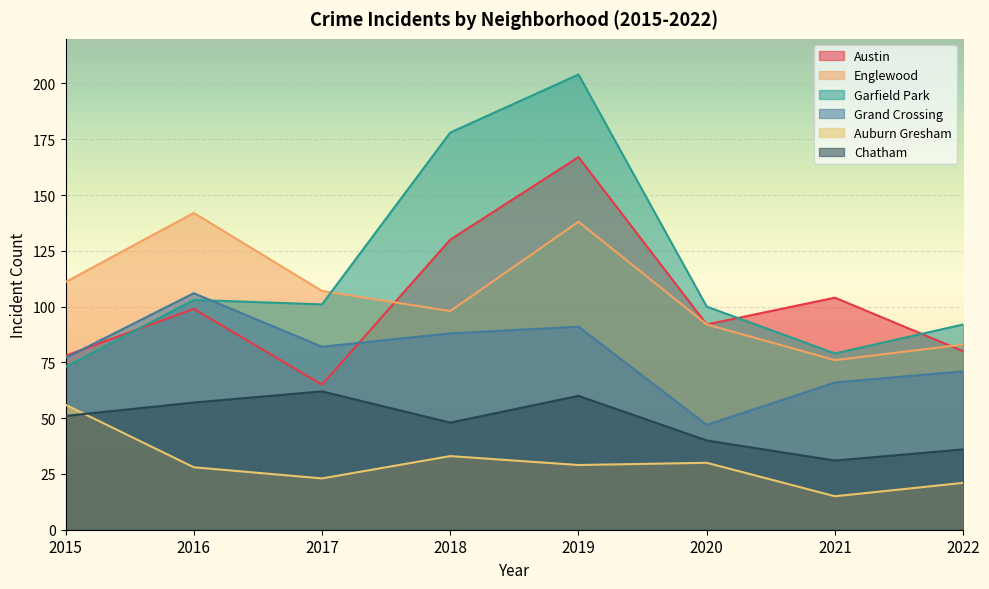

Does the chart display data point markers on the line(s)?

No